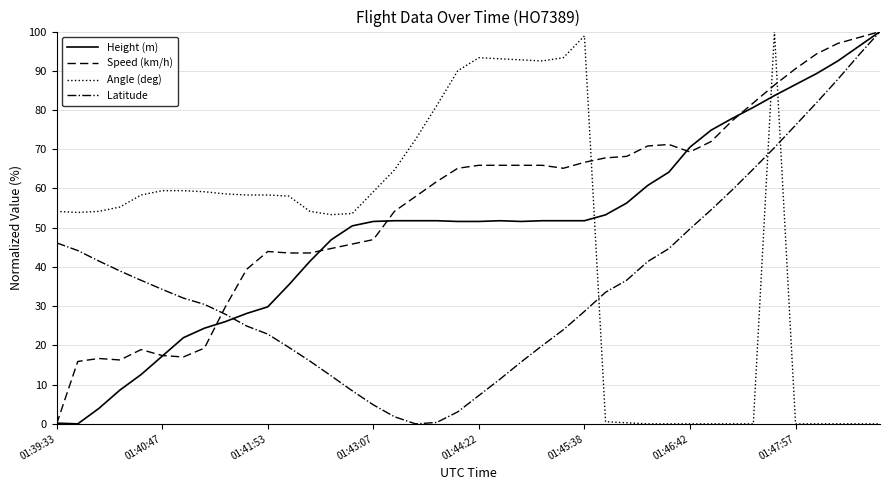

What are all the series names shown in the legend?

Height (m), Speed (km/h), Angle (deg), Latitude